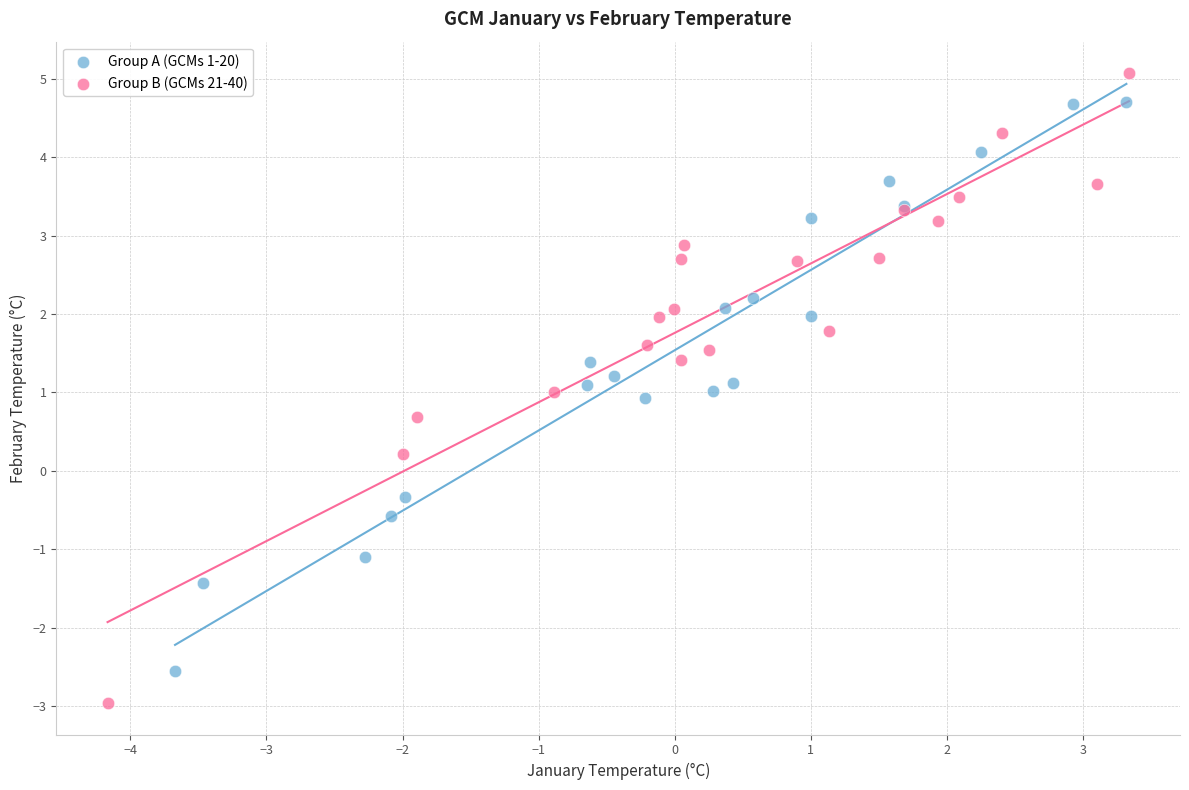

Which series contains the lowest Y value?

Group B (GCMs 21-40)